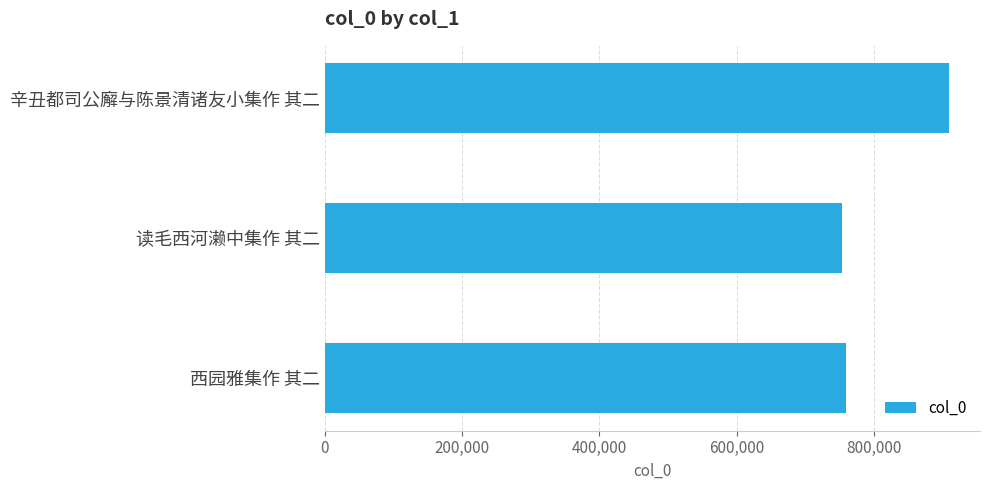

Reading top to bottom, what are all the values shown in this chart?

909151	753312	759618